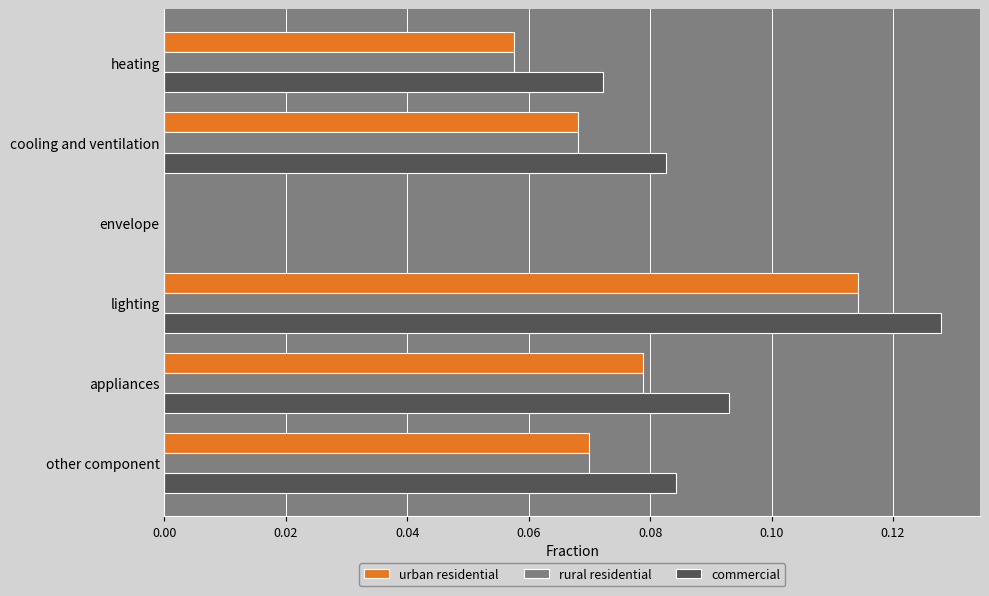

How many urban residential values are between 0 and 1?

6